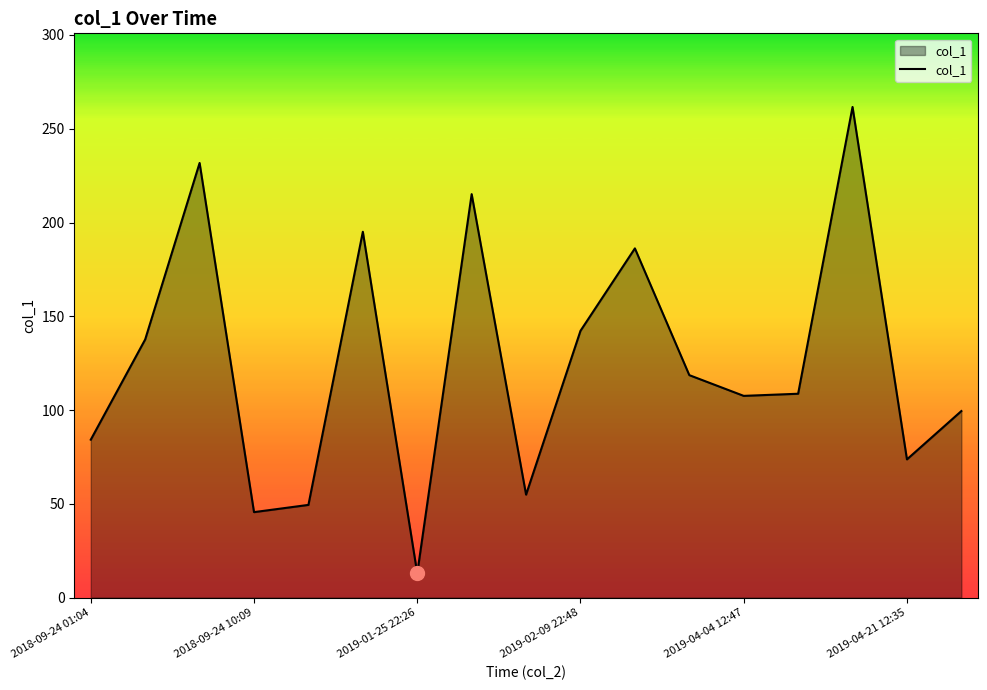

What is the minimum value shown in the chart?

12.9